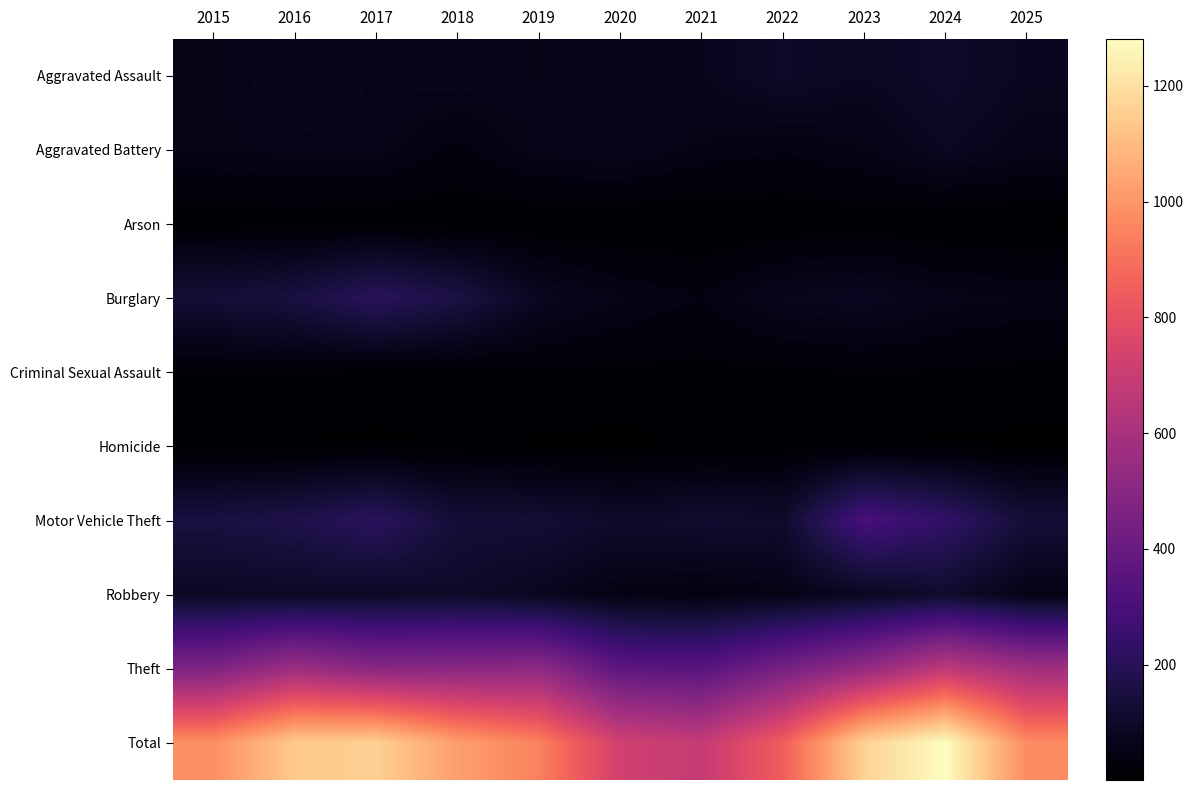

Count the number of data series in this chart.

10